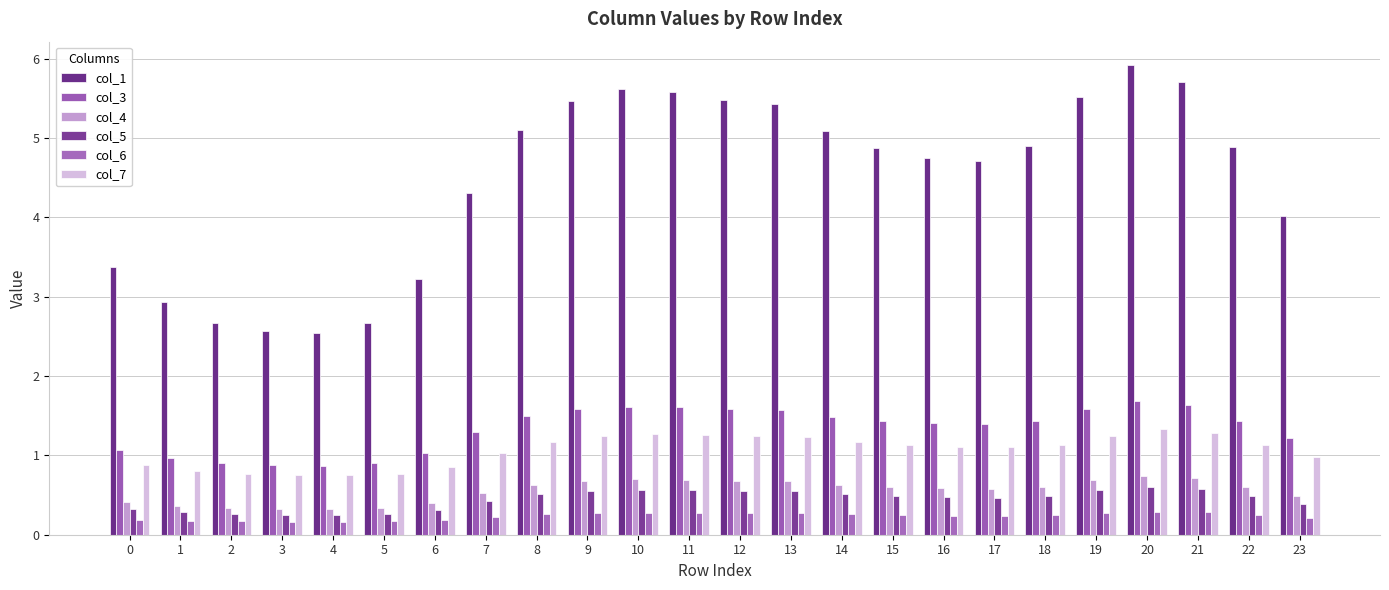

Between 10 and 21, which is larger?

21